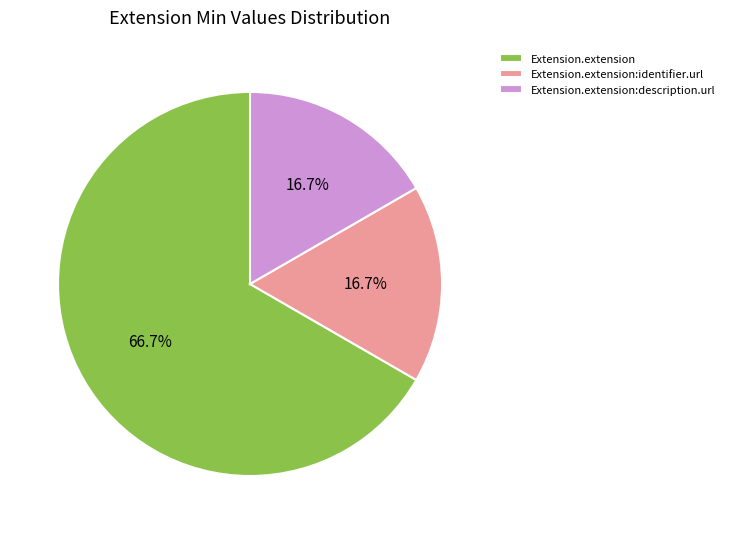

Is Extension.extension the majority of the pie?

Yes